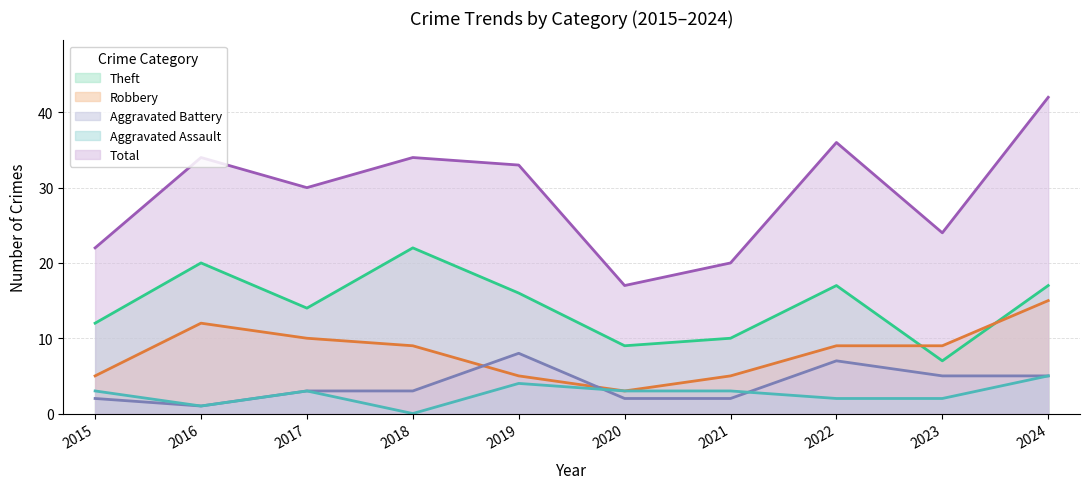

Is the value of Total at 2022 greater than the value of Aggravated Battery at 2023?

Yes